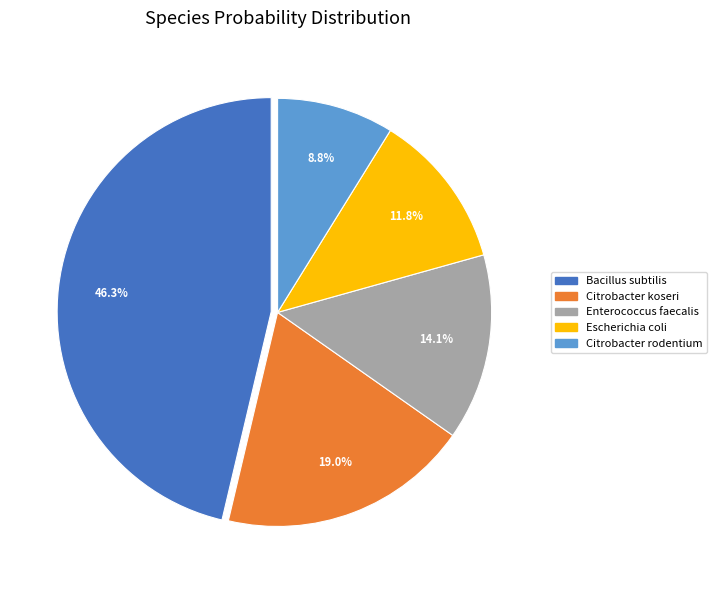

What is the total percentage of Citrobacter koseri and Bacillus subtilis?

65.3%